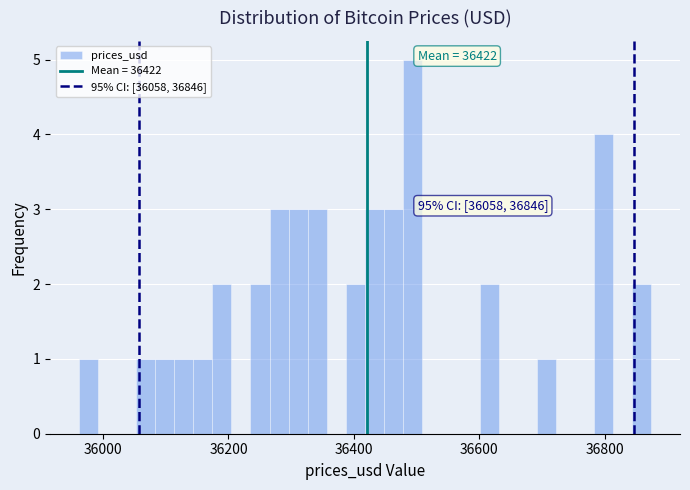

Read against the x-axis, roughly where is the centre of the tallest bar?

36500